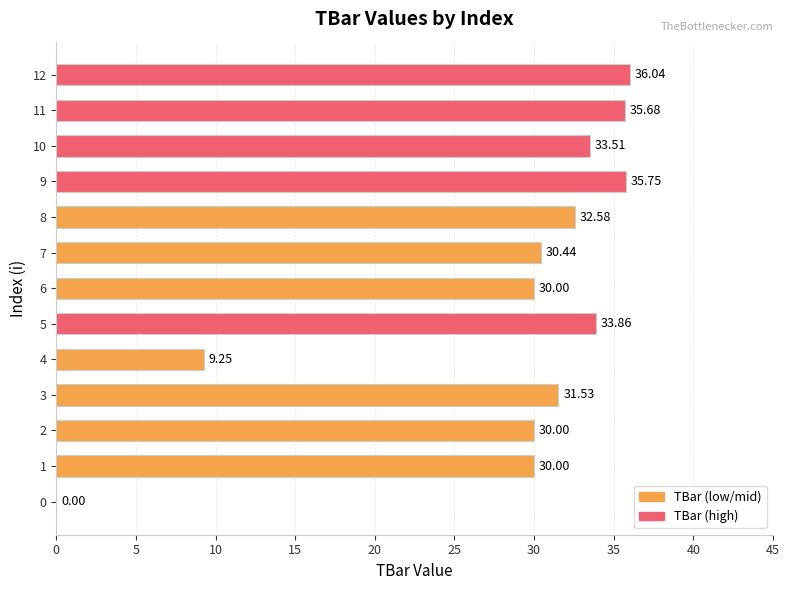

What is the sum of the values at 5 and 12?

69.9